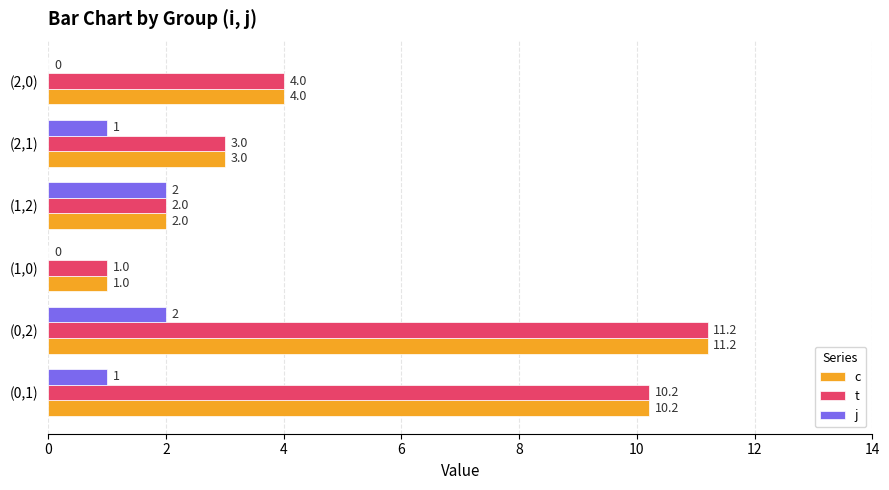

What is the sum of the j values at (1,0) and (0,1)?

1.0